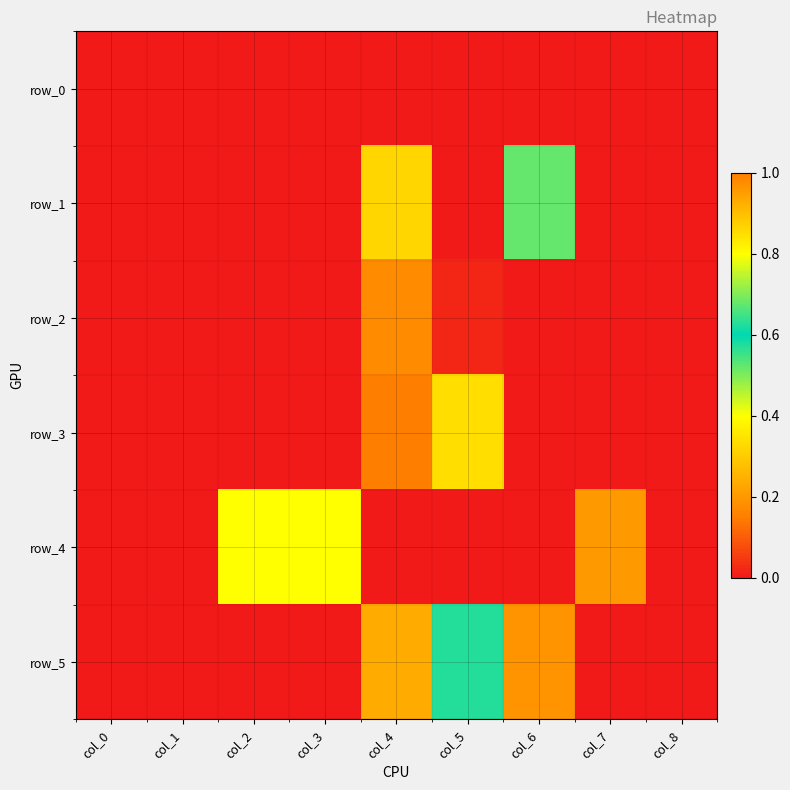

The row_5 series shows 0.0 at col_0. True or false?

True